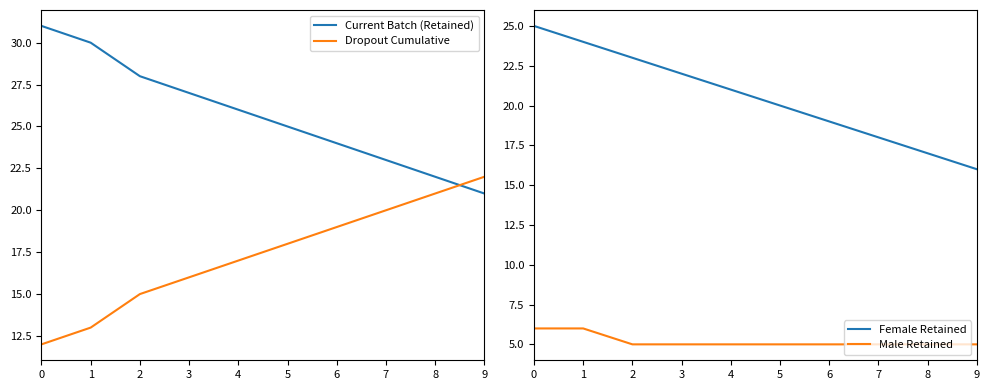

Between 1 and 7, which series saw the biggest shift?

Current Batch (Retained)